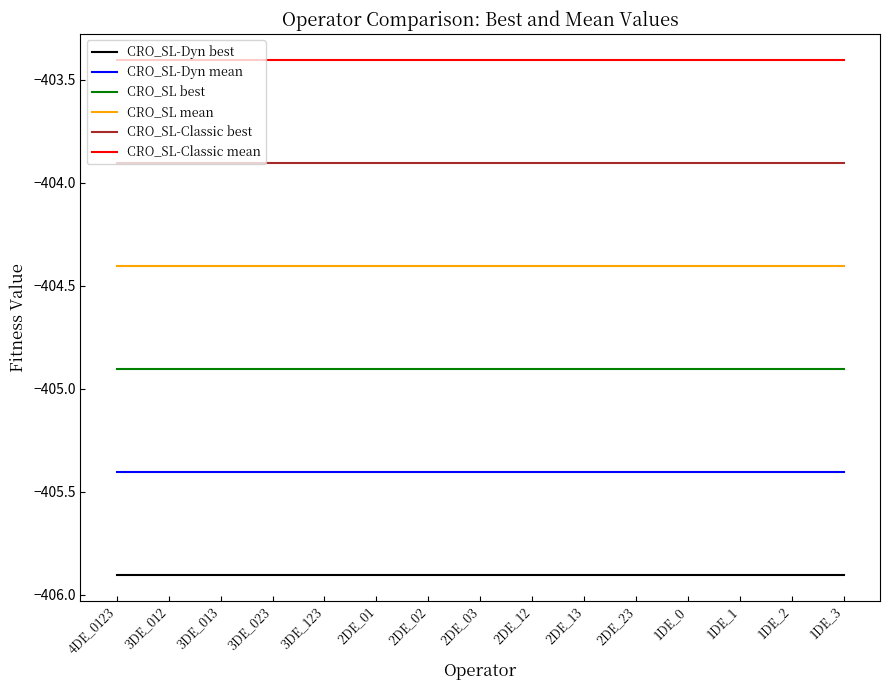

Is it true that CRO_SL-Dyn best equals -405.9 at 2DE_02?

True